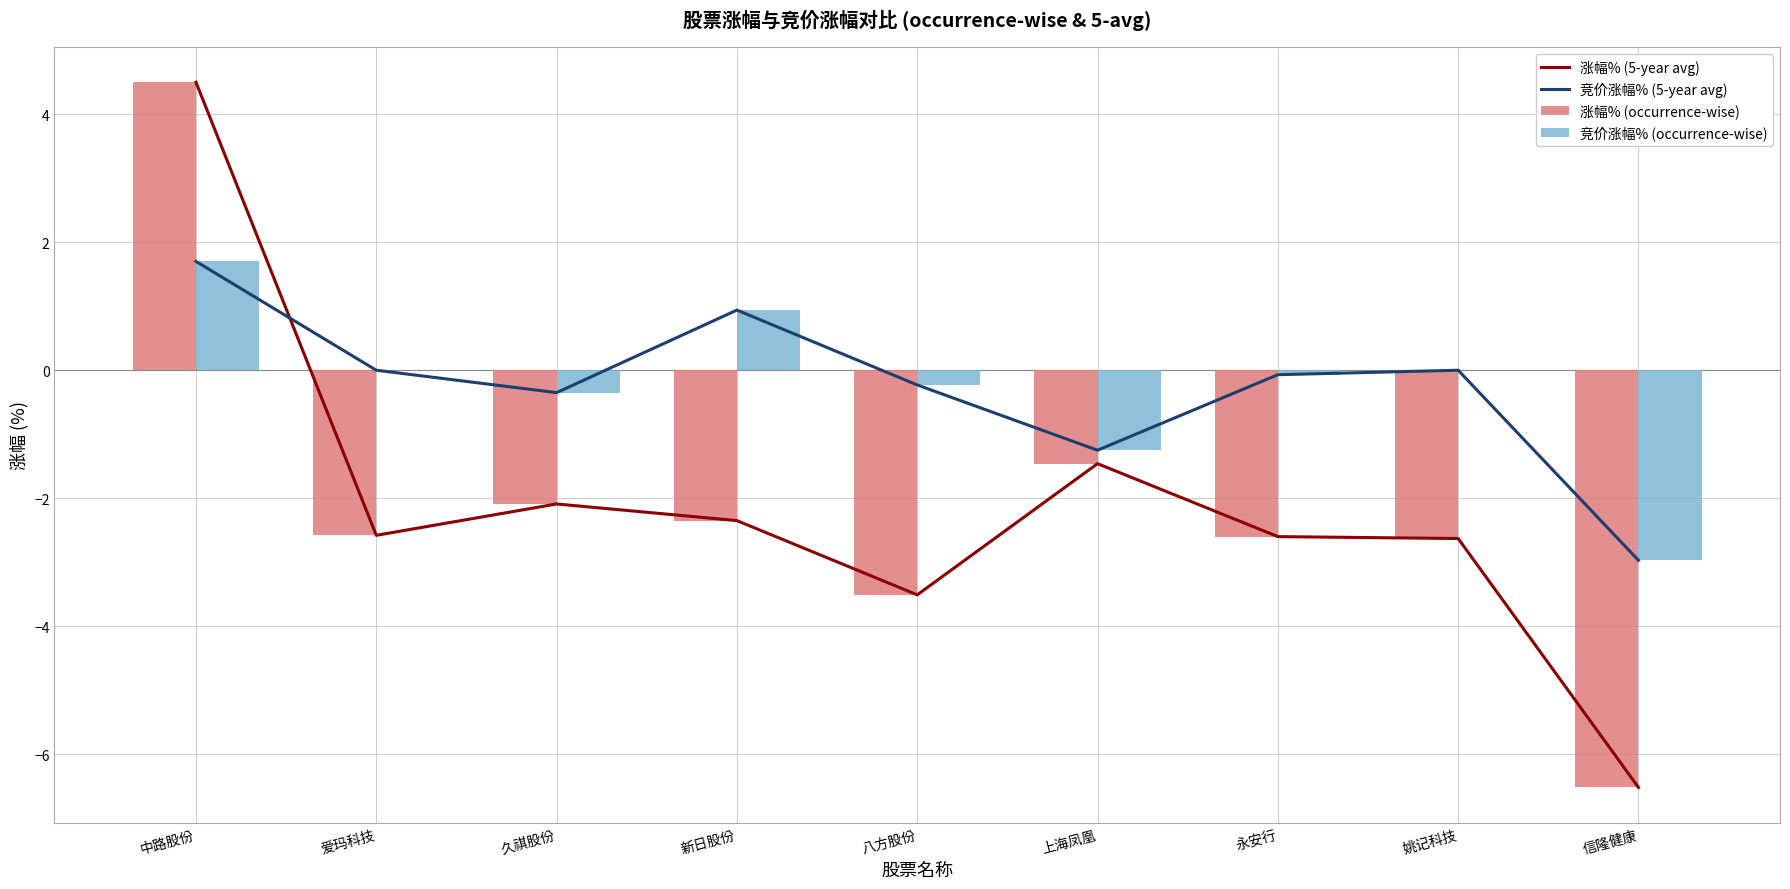

What is the value of the 涨幅% (occurrence-wise) bar at the 9th from the left?

-6.5